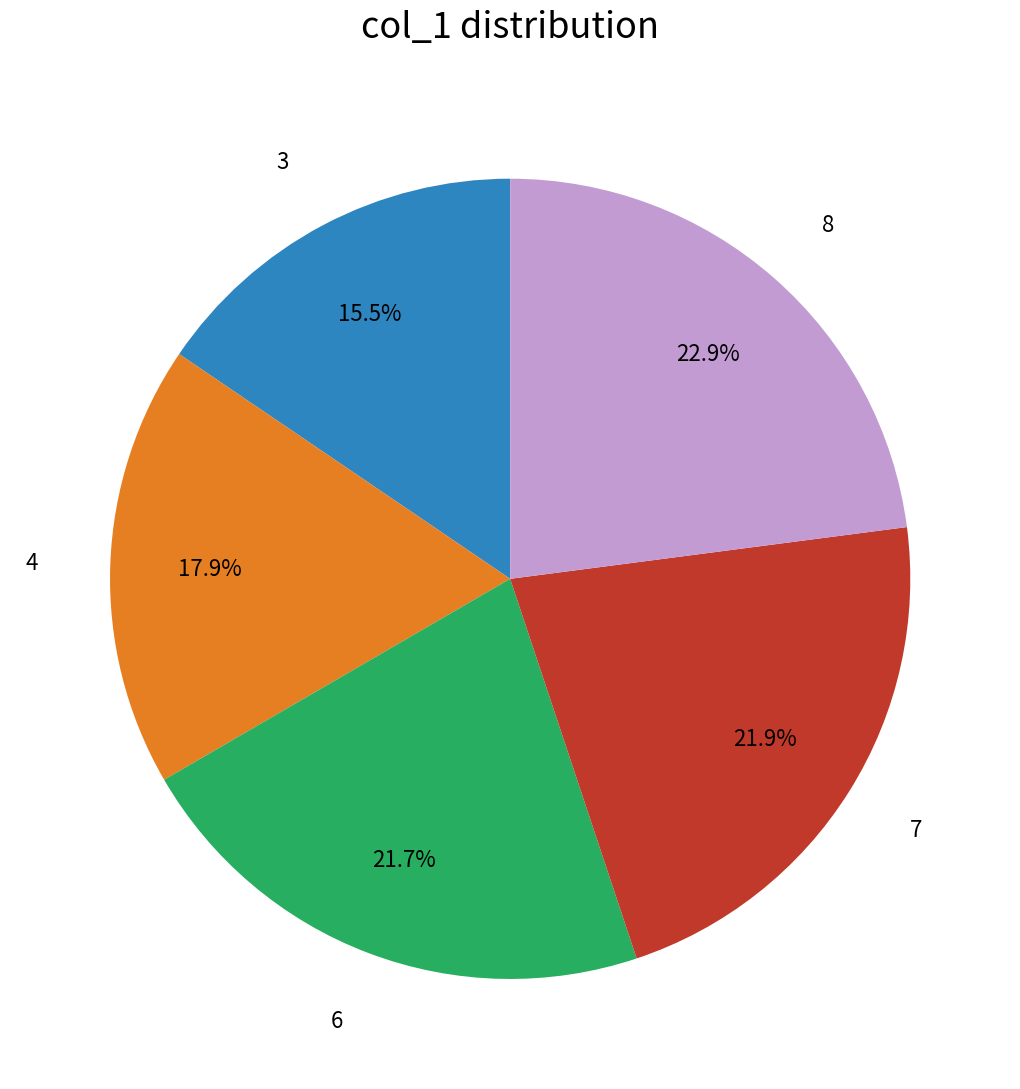

Does any single category account for the majority?

No